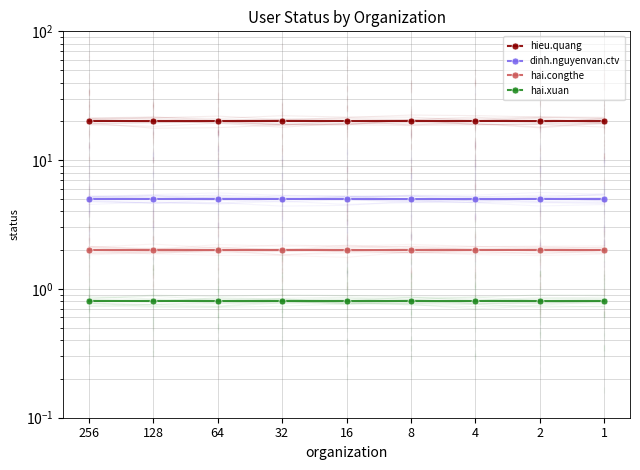

How many categories are shown in the chart?

9